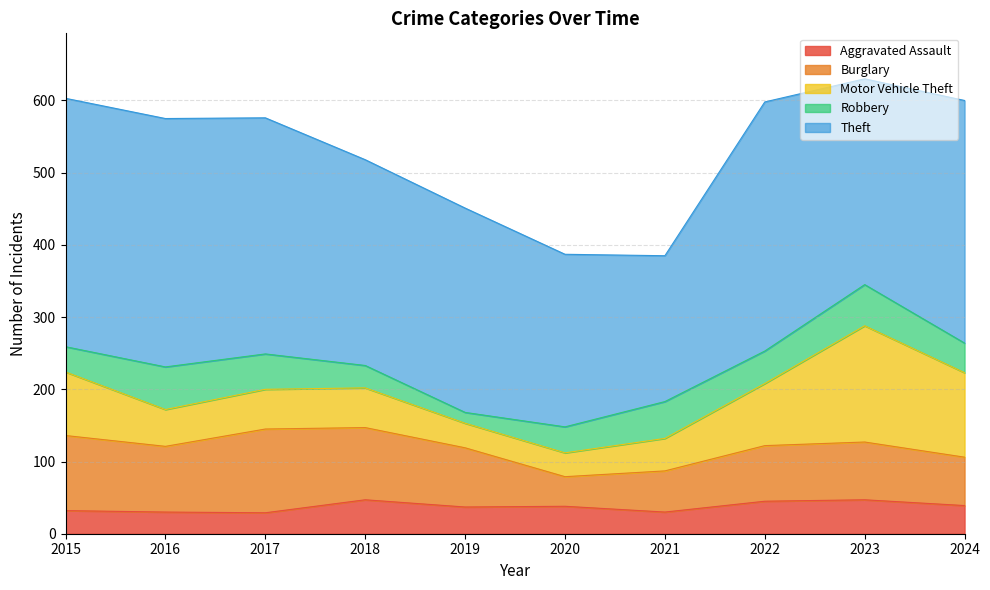

True or false: Aggravated Assault has a value of 18 at 2020.

False